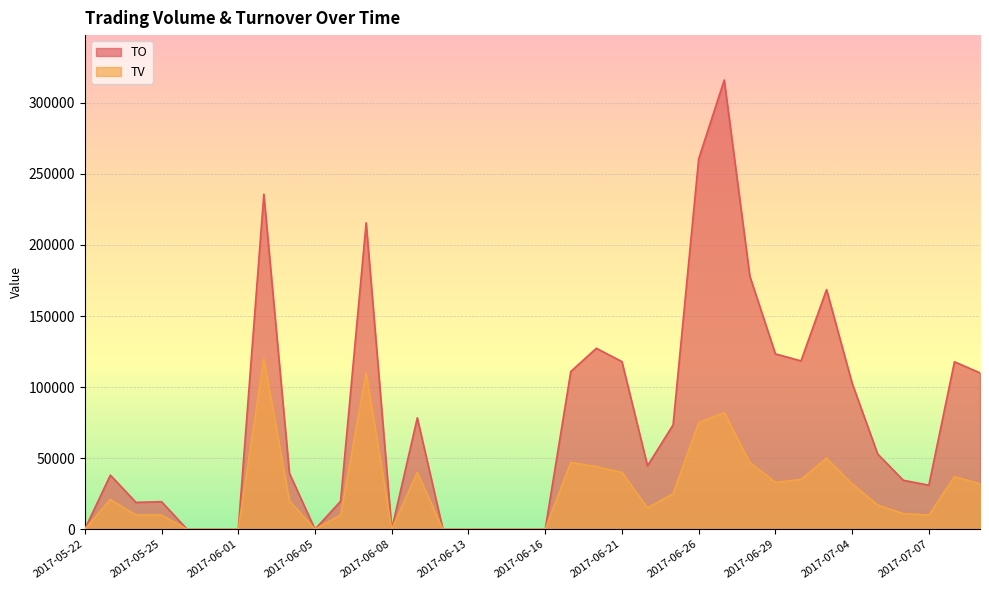

What is the label of the 1st point from the left?

2017-05-22